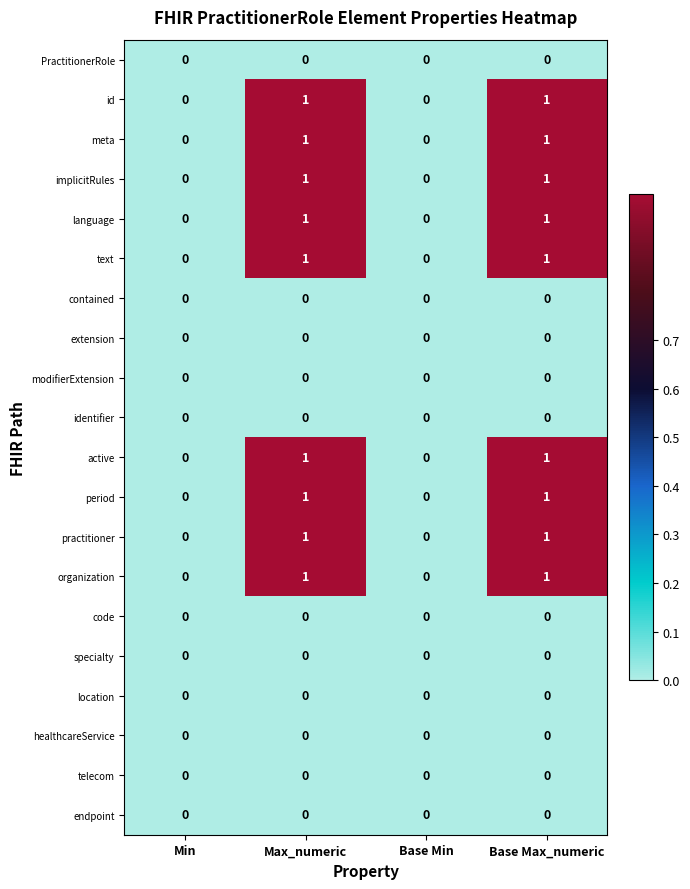

Is it true that meta equals 1 at Max_numeric?

True